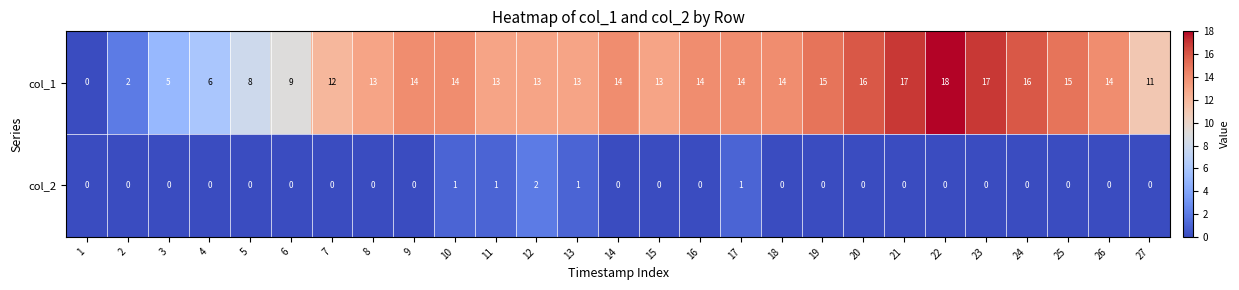

At 8, list the series in order from largest to smallest.

col_1, col_2